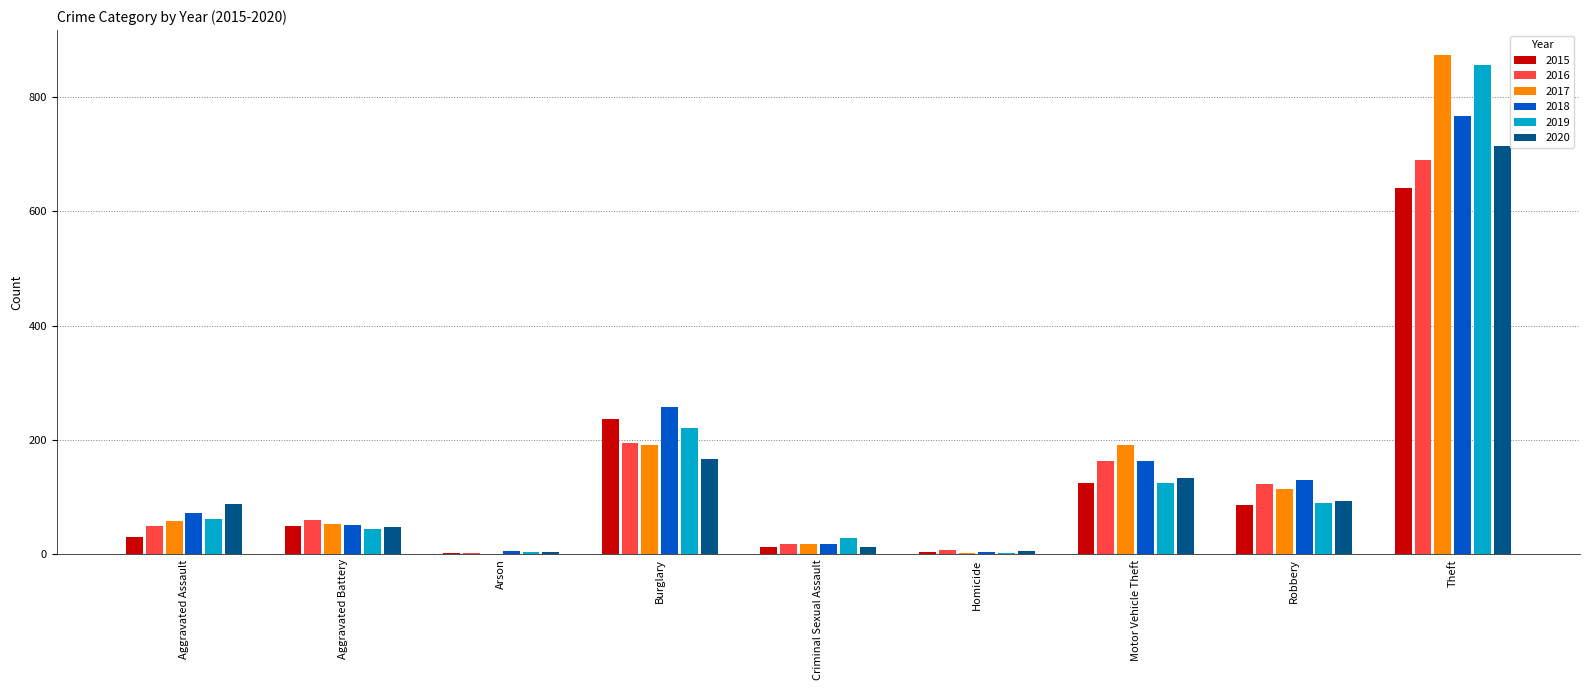

The 2017 series shows 115 at Robbery. True or false?

True